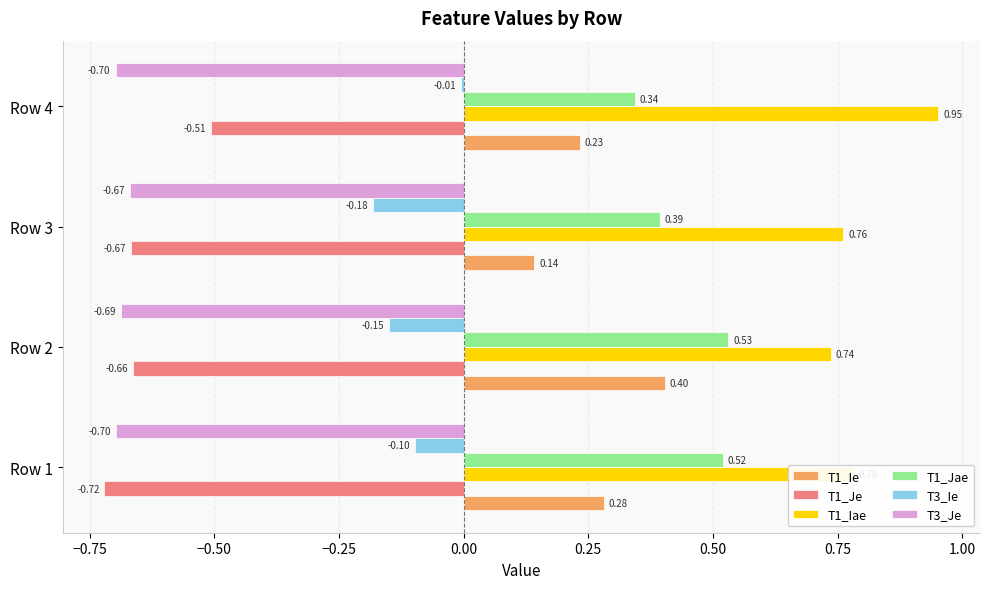

Rank the series by their maximum value, from lowest to highest.

T3_Je, T1_Je, T3_Ie, T1_Ie, T1_Jae, T1_Iae